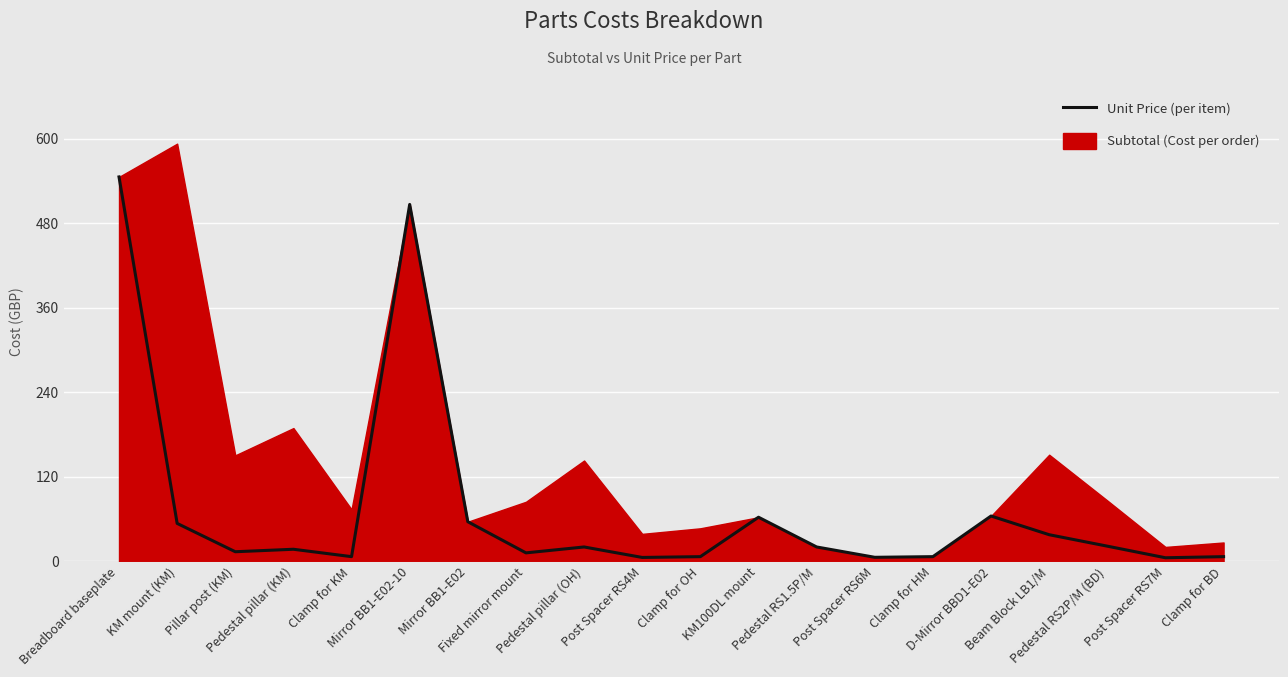

Between KM100DL mount and Breadboard baseplate, which is larger?

Breadboard baseplate